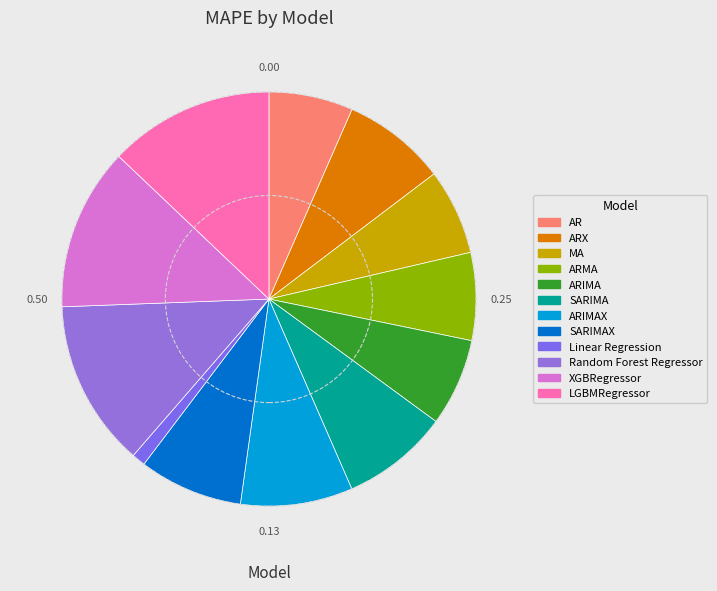

To the nearest percent, what is the combined percentage of XGBRegressor and Linear Regression?

14%